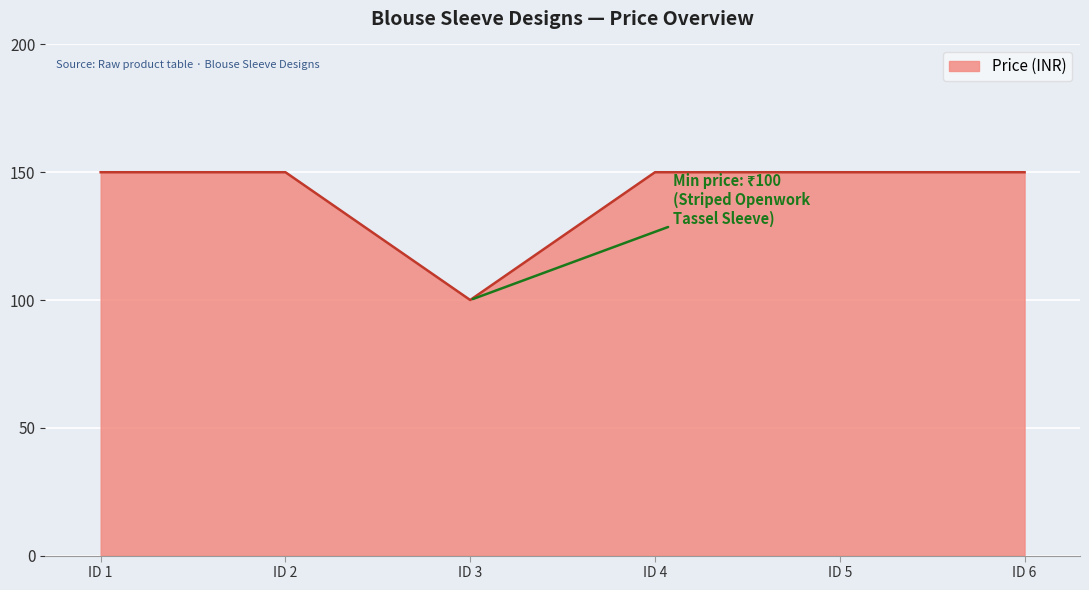

How many series are shown in this chart?

1